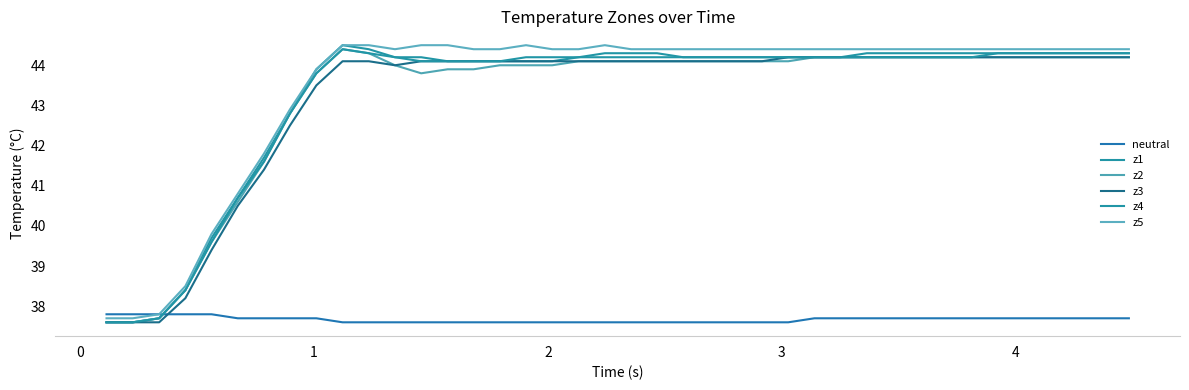

Is this an area chart (filled region under the line)?

No